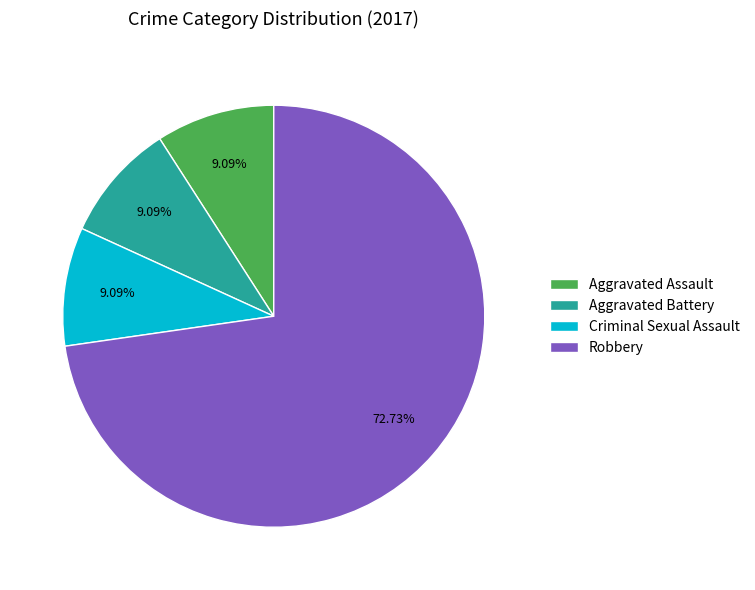

Is it true that Robbery is 60% of the pie?

False